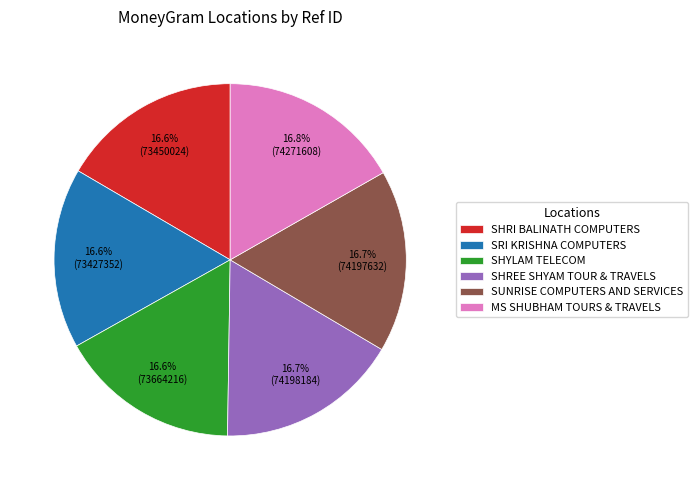

Approximately how many times larger is the value at SUNRISE COMPUTERS AND SERVICES compared to SRI KRISHNA COMPUTERS?

1.0